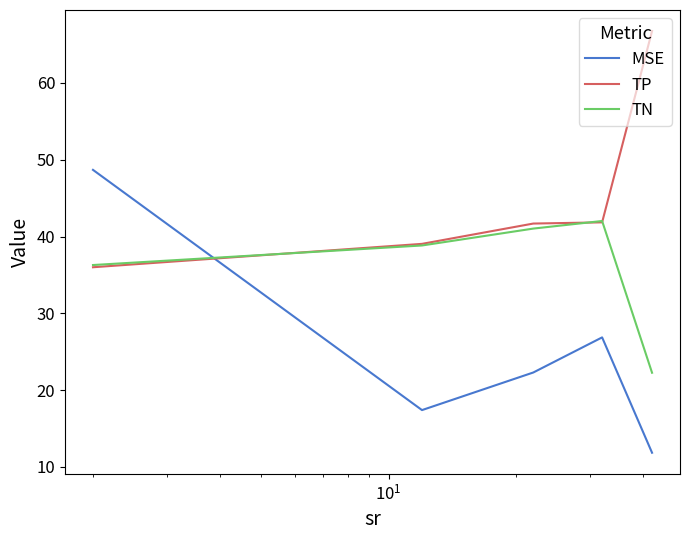

Rank the series by their maximum value, from highest to lowest.

TP, MSE, TN